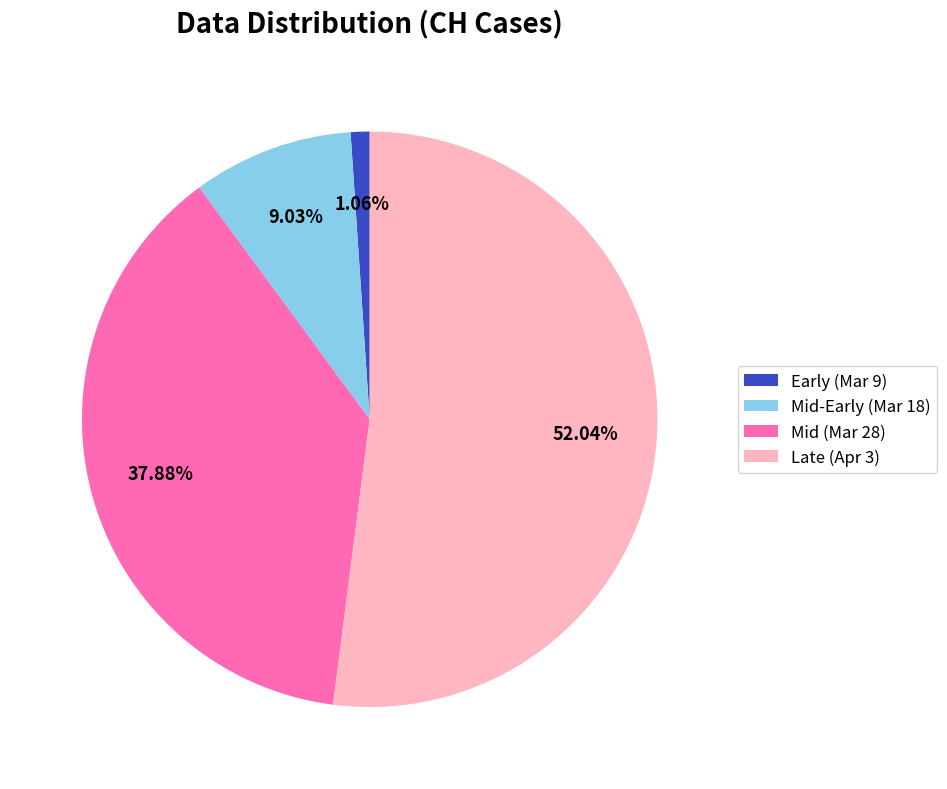

How many segments does this pie chart have?

4